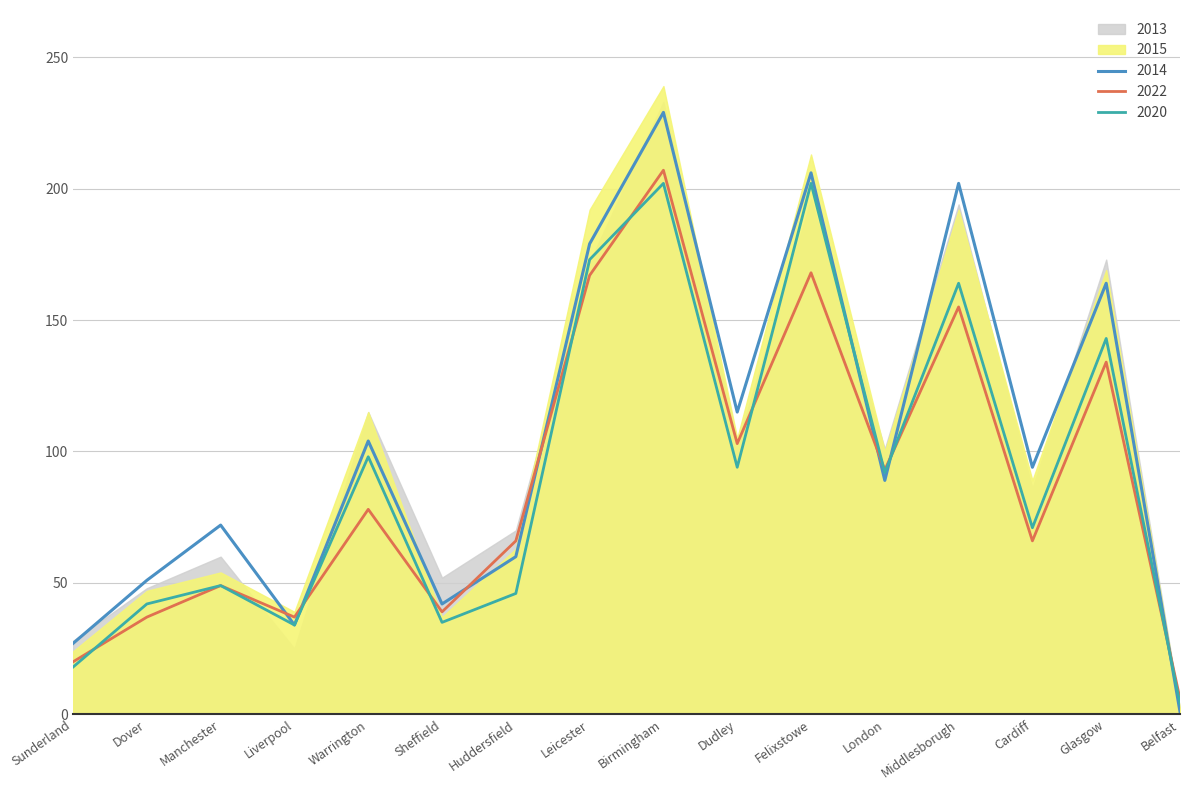

The value of 2020 at Glasgow is 46. True or false?

False